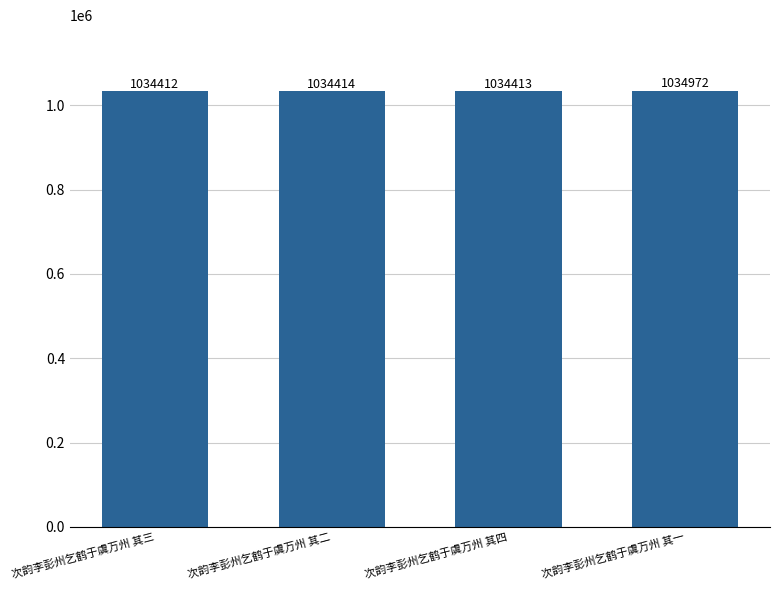

Approximately how many times larger is the value at 次韵李彭州乞鹤于虞万州 其四 compared to 次韵李彭州乞鹤于虞万州 其一?

1.0